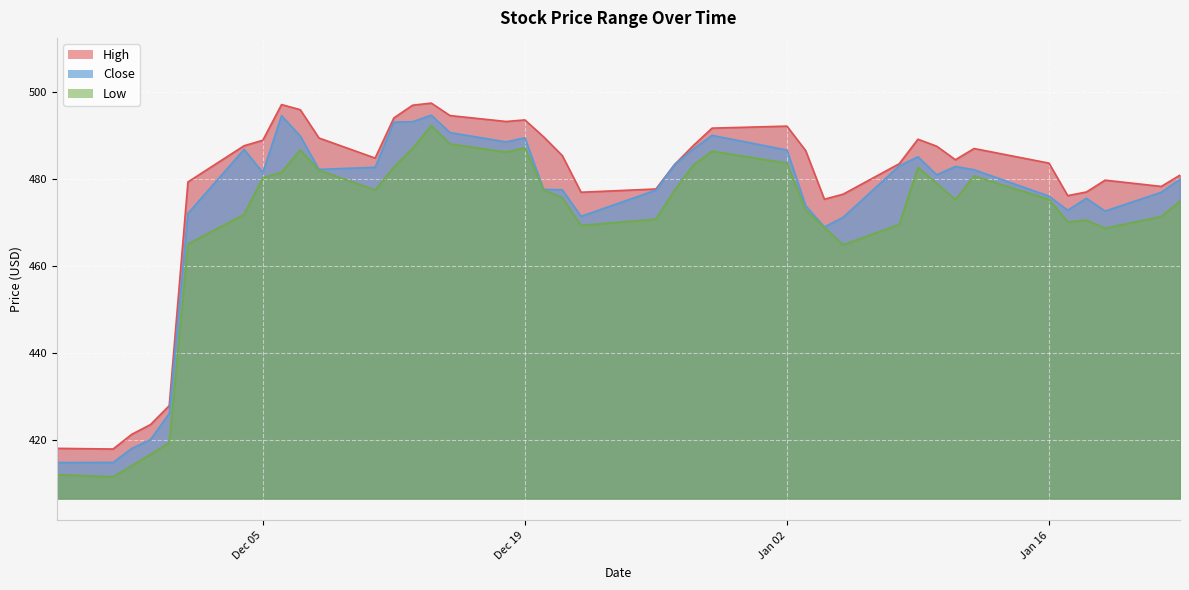

Which category has the lowest value across all series?

2023-11-27